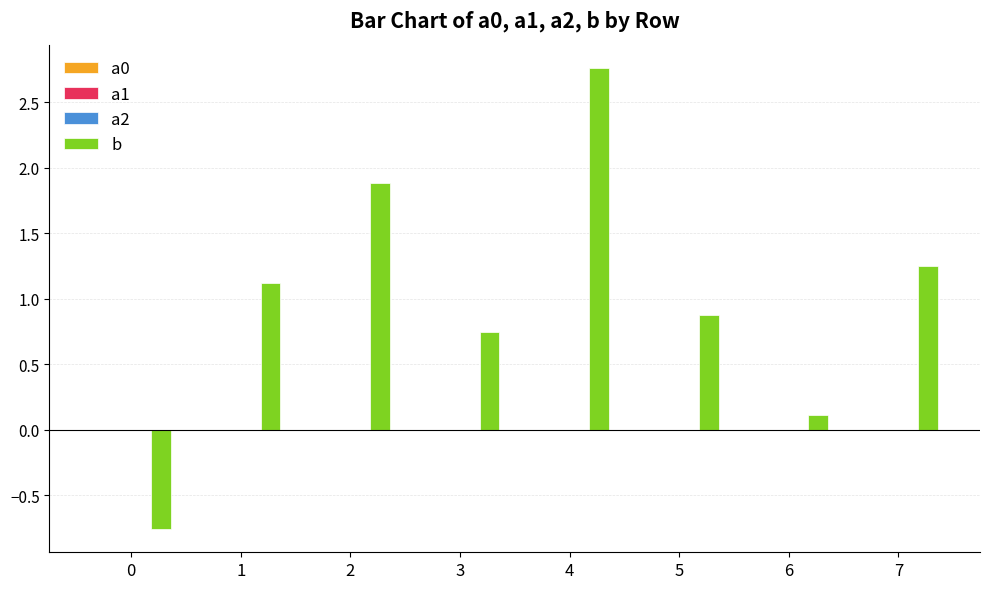

The b series shows 0.9 at 5. True or false?

True